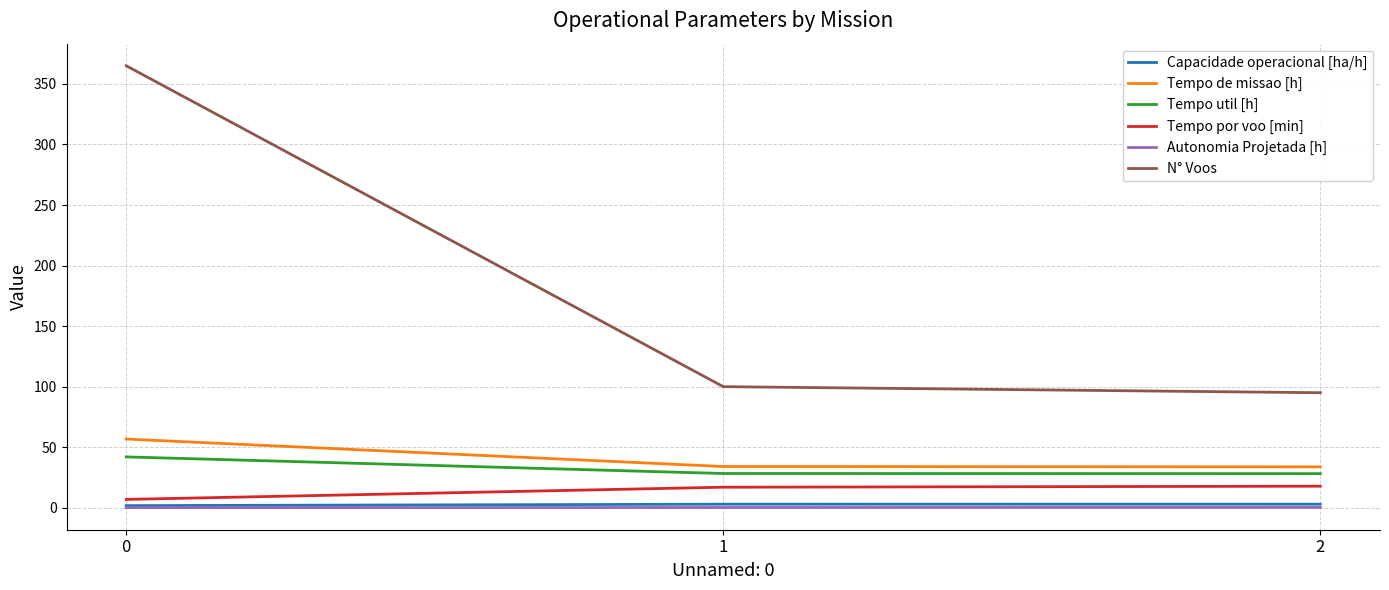

Is the value of N° Voos at 0 greater than the value of Tempo util [h] at 1?

Yes